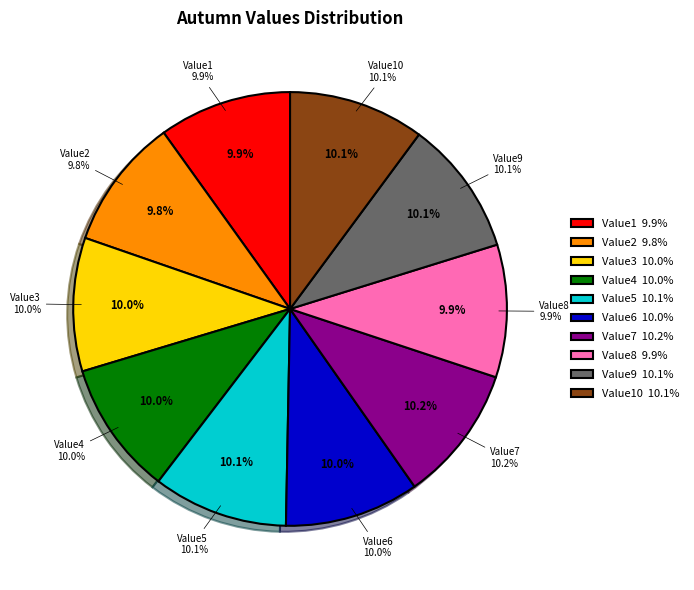

Rank the categories by value from highest to lowest.

Value7, Value10, Value9, Value5, Value6, Value4, Value3, Value1, Value8, Value2